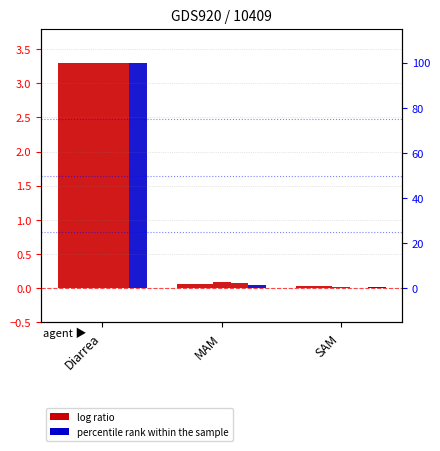

At how many categories does at least one series exceed 0?

3